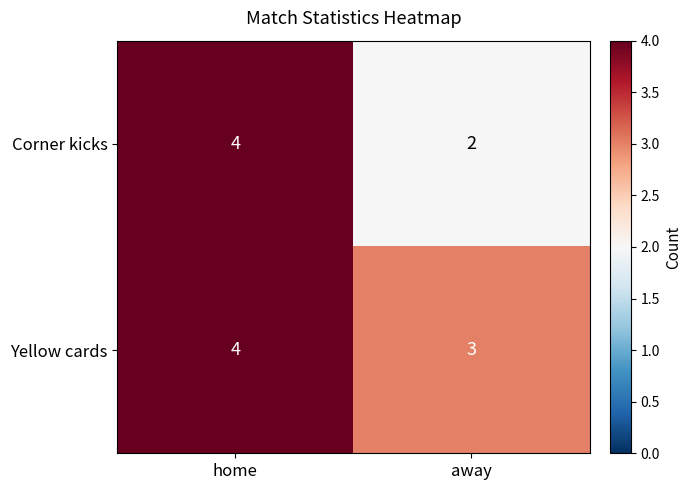

What is the average value of the Corner kicks series?

3